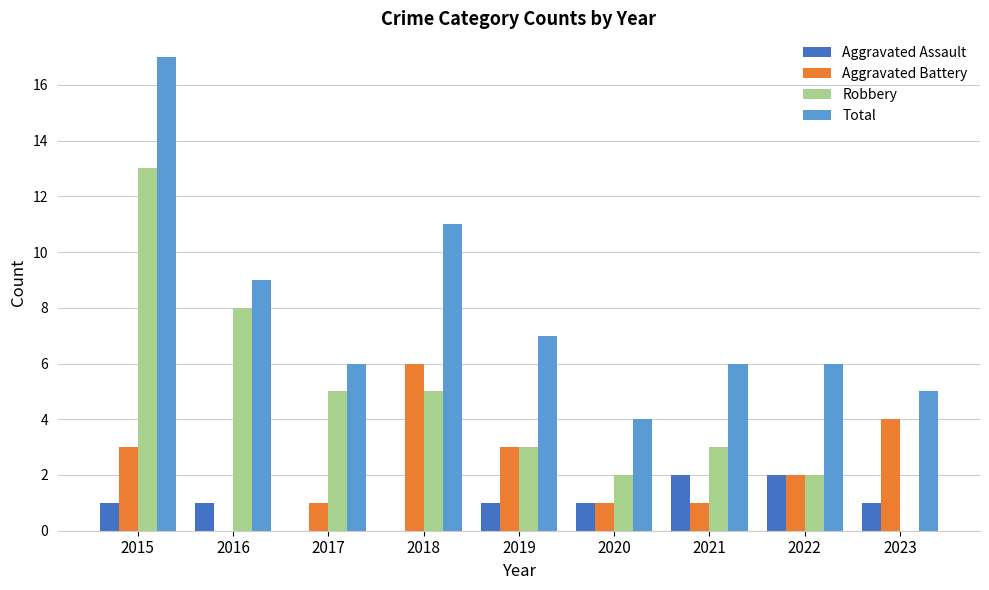

True or false: Robbery has a value of 1 at 2019.

False